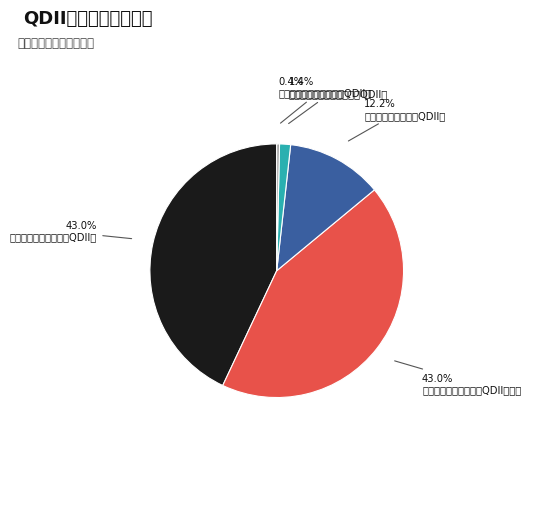

Which slice is the largest?

国富大中华精选混合（QDII）